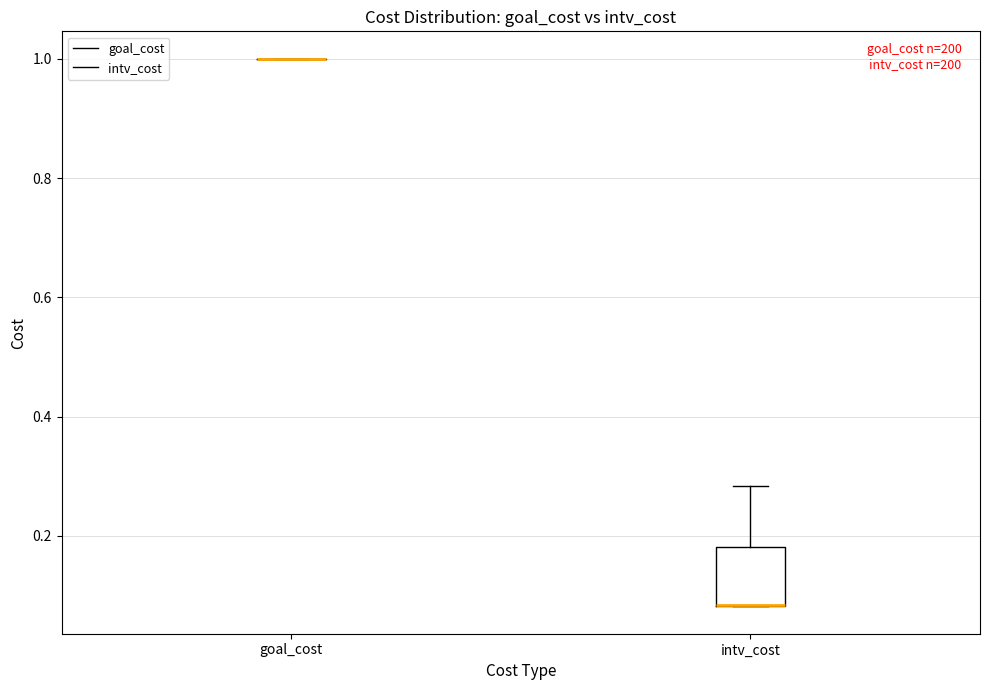

Comparing the boxes themselves (not the whiskers), which one is the tallest?

intv_cost